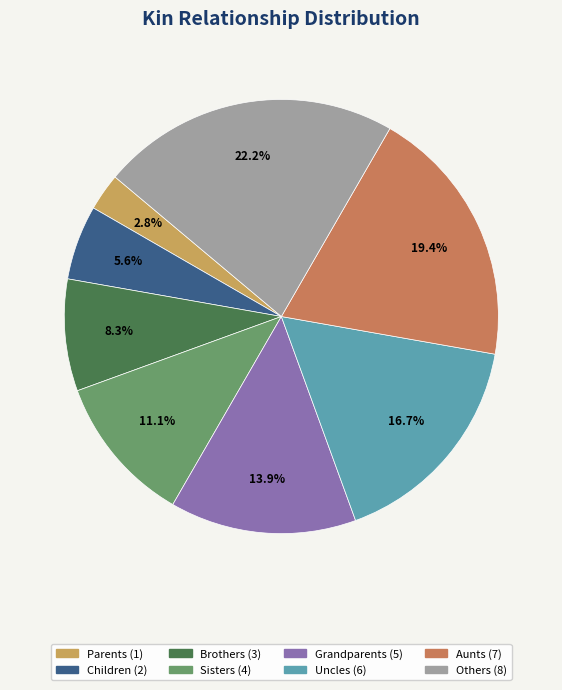

What is the largest slice in the pie chart?

Others